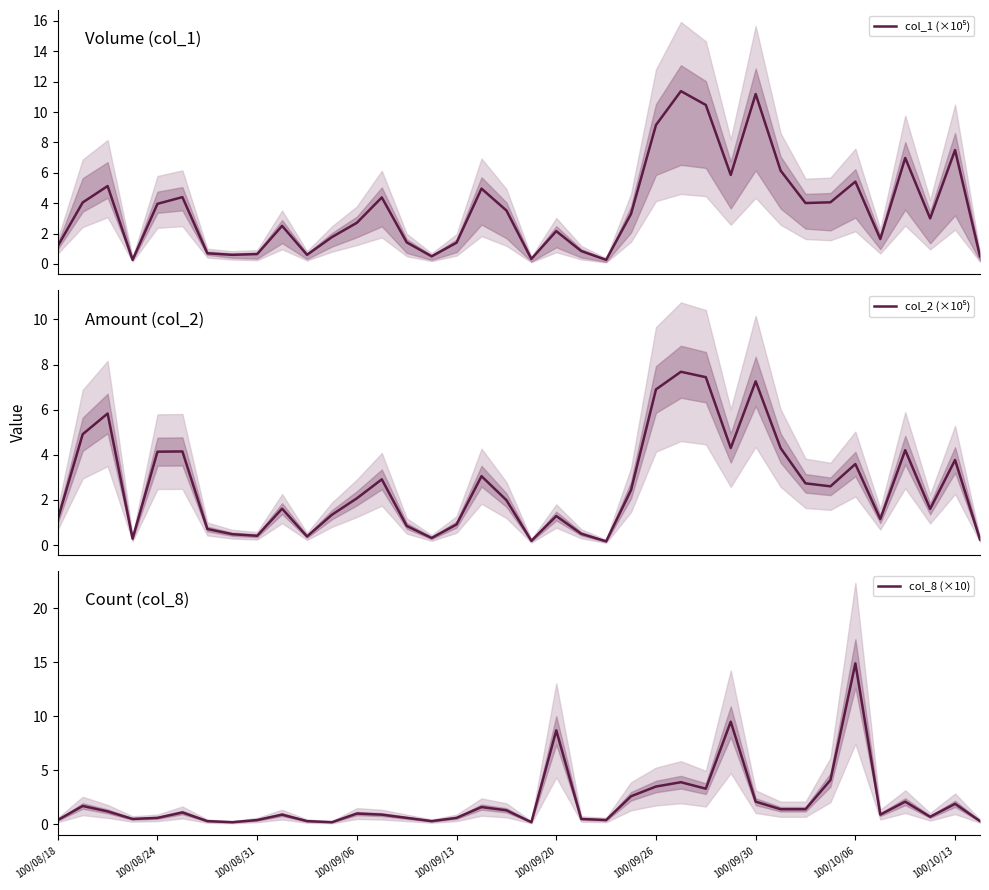

What are all the series names shown in the legend?

col_1 (×10⁵), col_2 (×10⁵), col_8 (×10)